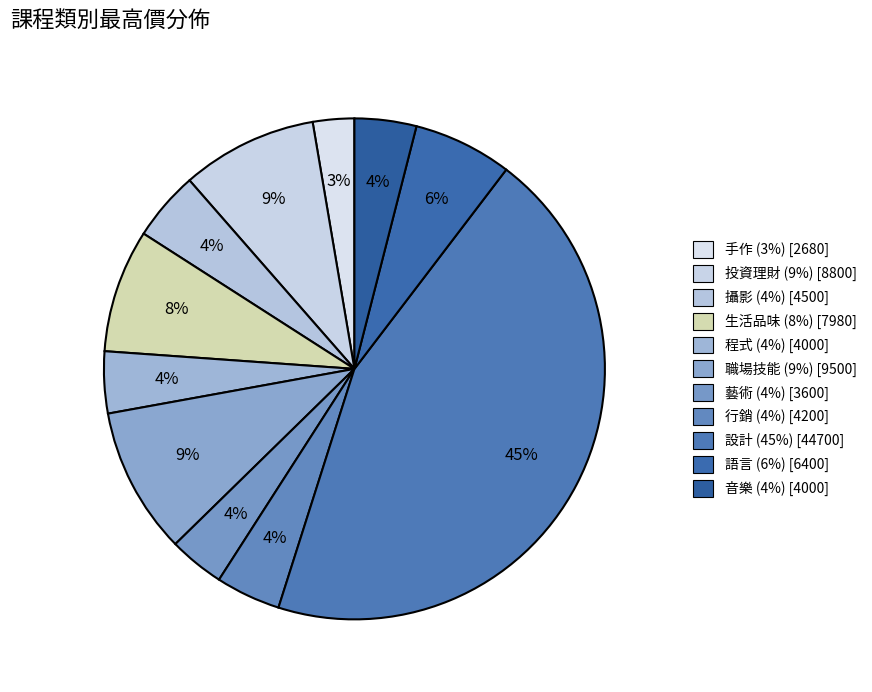

True or false: 行銷 accounts for 4% of the total.

True